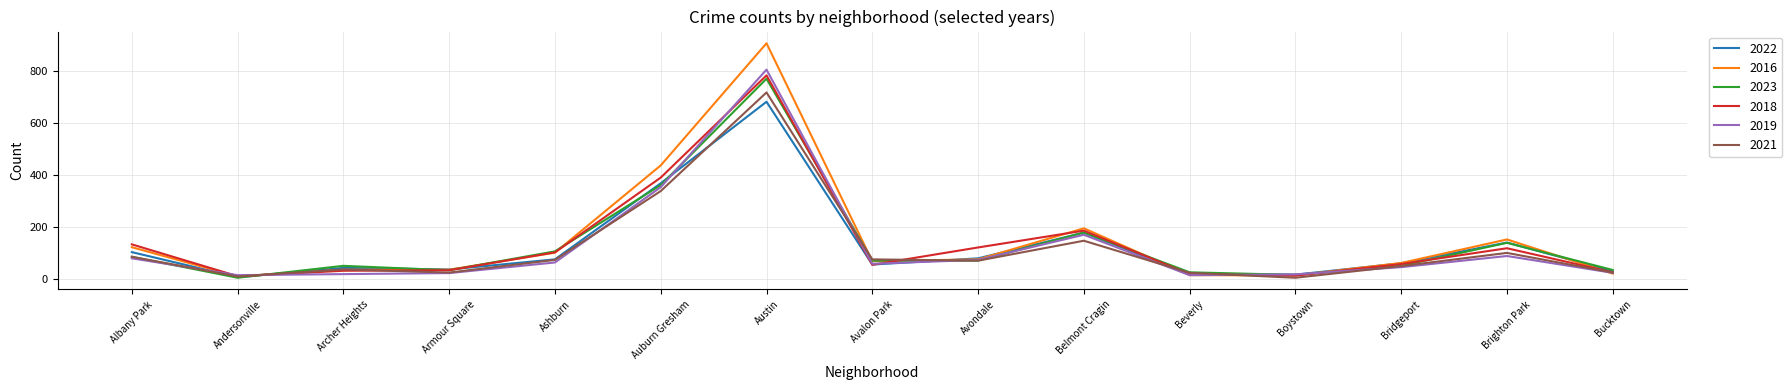

What is the difference between the highest and lowest values at Brighton Park?

64